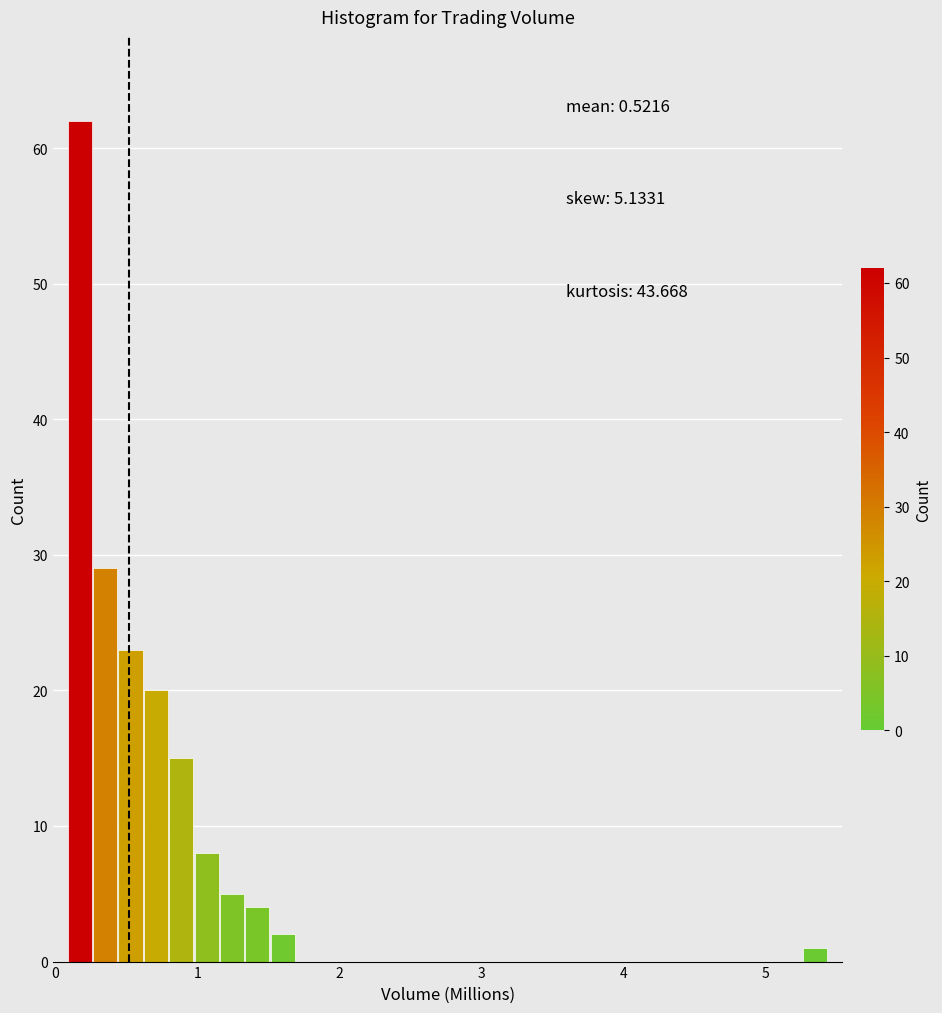

Around what value on the x-axis is the tallest bar? Give the approximate position of its centre, as read against the axis.

0.2